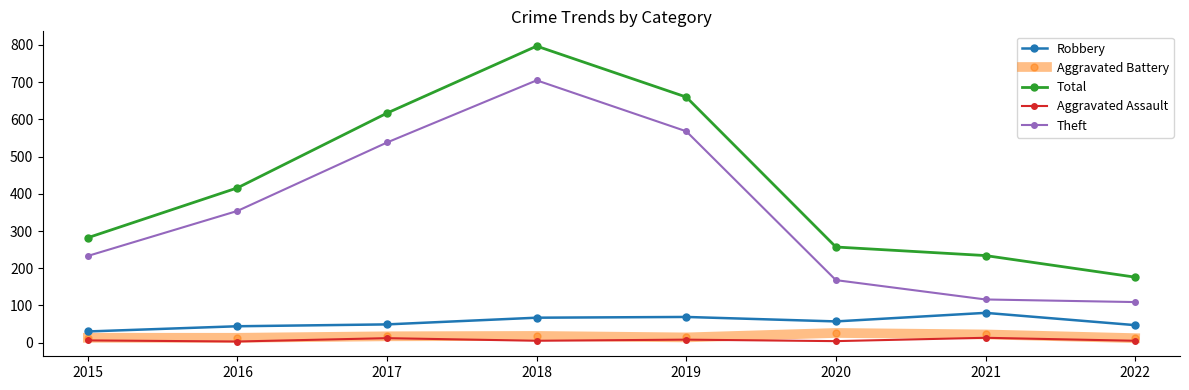

The value of Robbery at 2016 is 73. True or false?

False